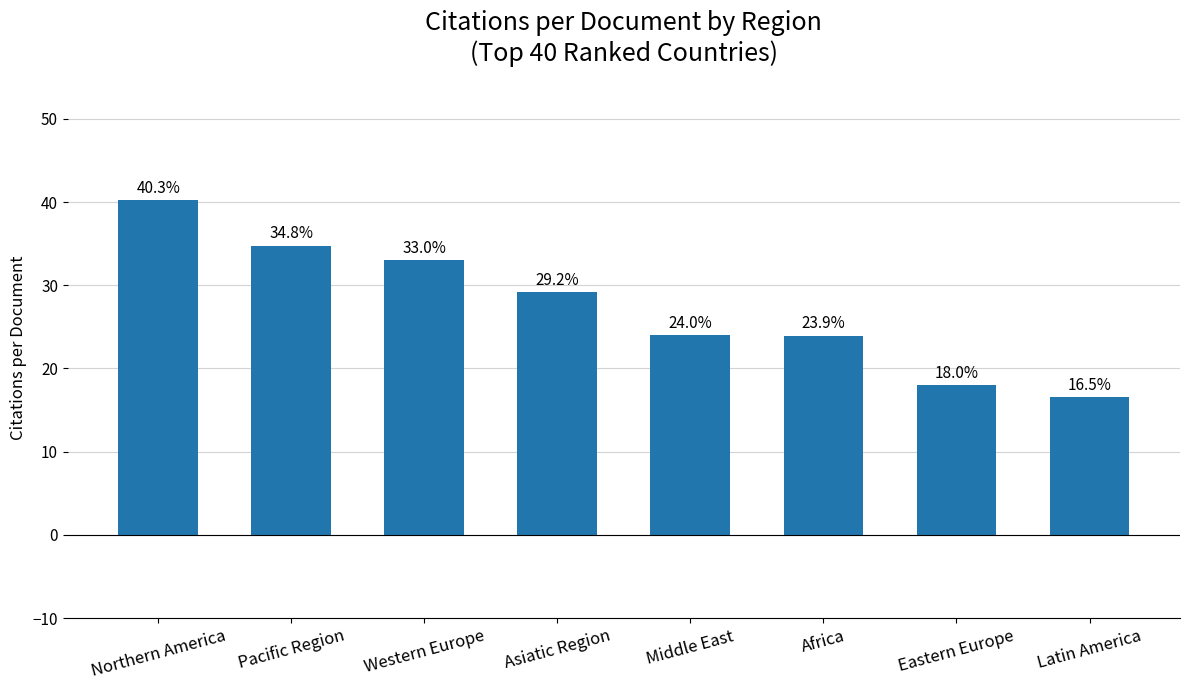

What is the difference between the values at Eastern Europe and Africa?

5.9